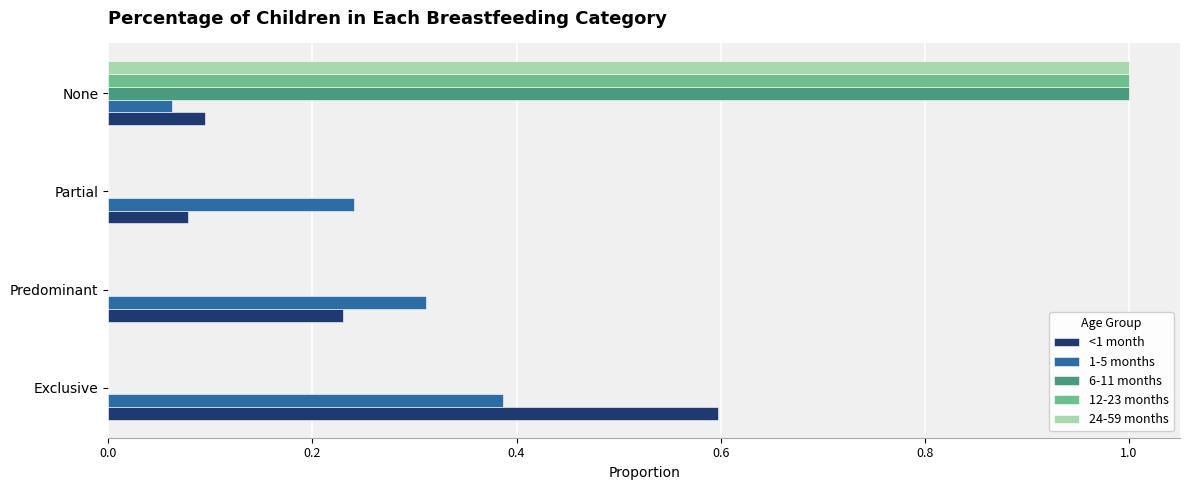

What is the sum of all 1-5 months values?

1.0